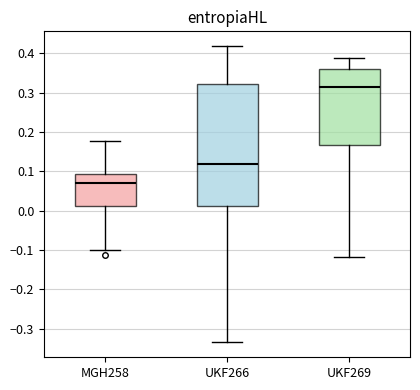

Comparing the boxes themselves (not the whiskers), which one is the tallest?

UKF266